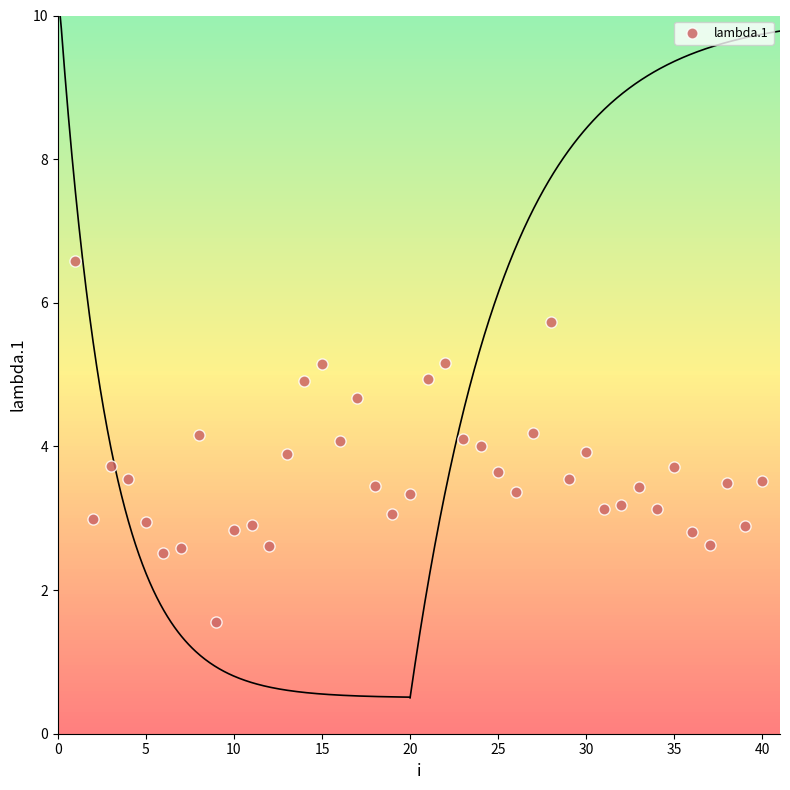

What is the range of X values (max minus min)?

39.0